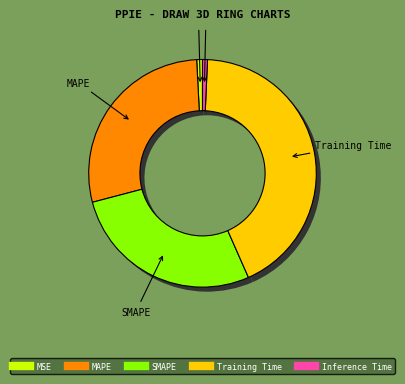

To the nearest percent, what percentage of the pie is Inference Time?

1%